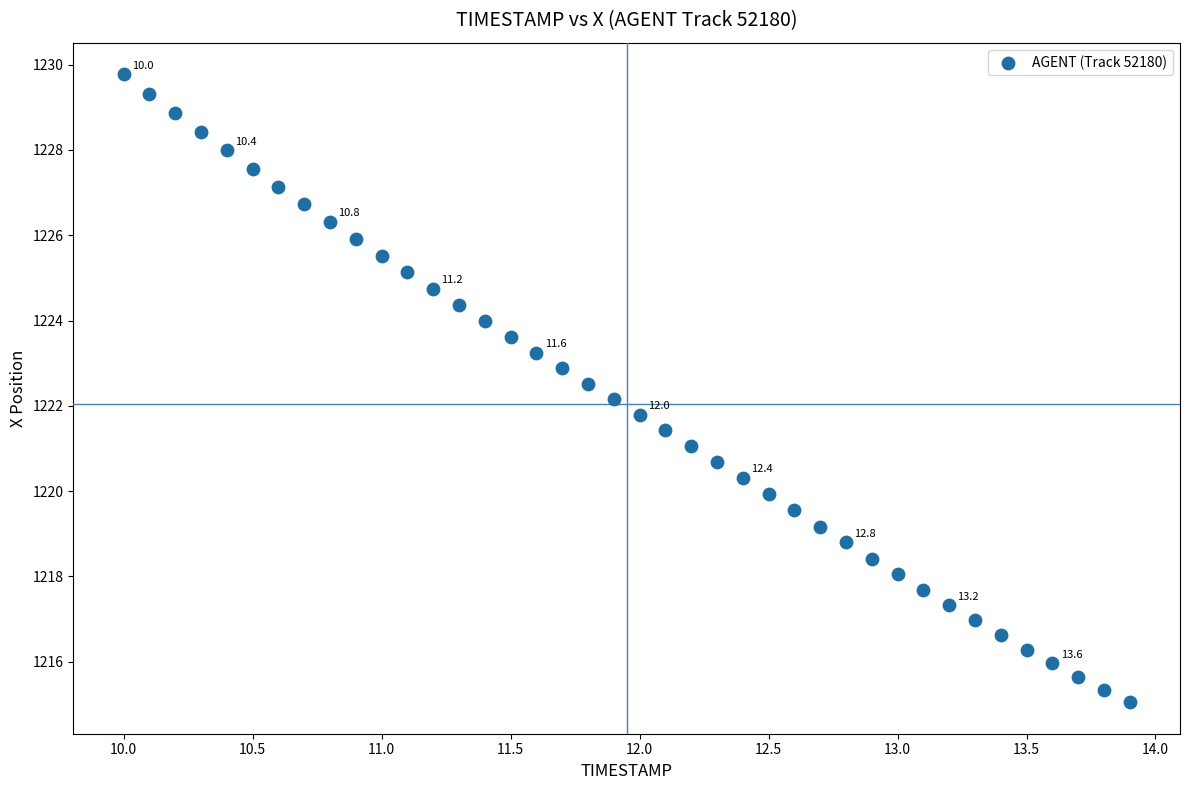

What is the range of X values (max minus min)?

3.9